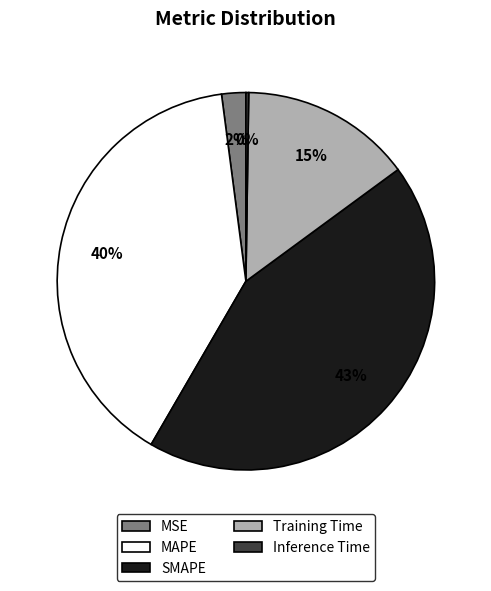

Is there any slice that represents more than half of the pie?

No